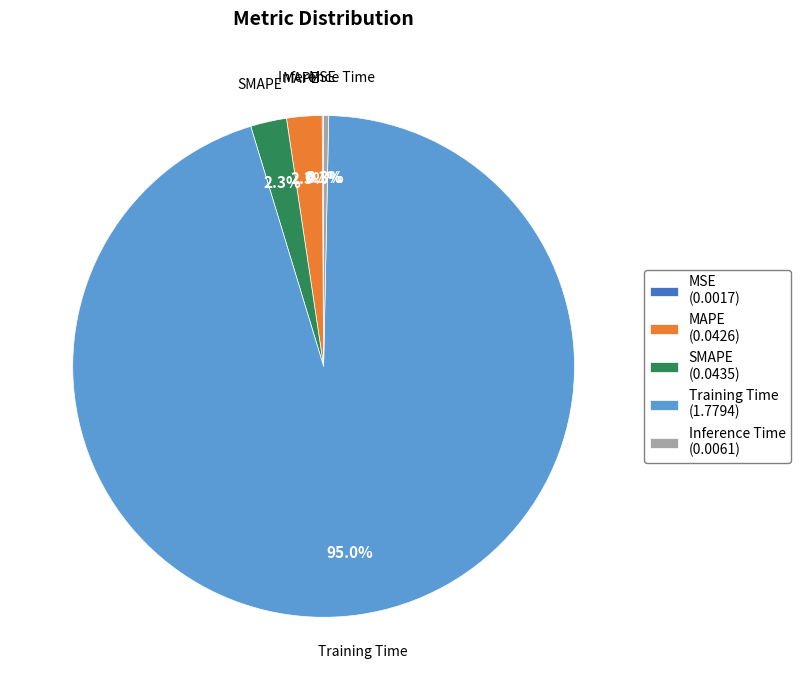

What percentage is NOT represented by Training Time (1.7794)?

5.0%